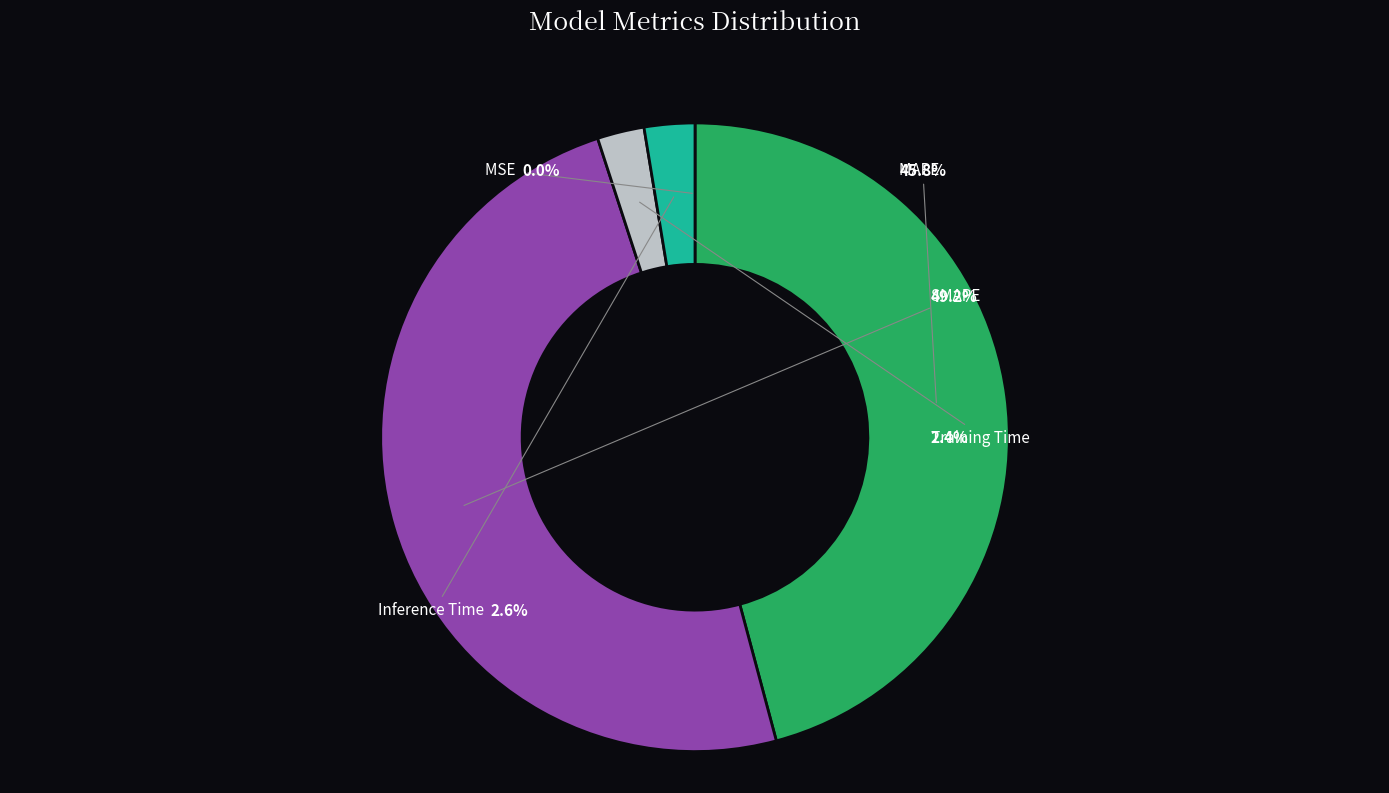

To the nearest percent, what percentage of the pie is MAPE?

46%